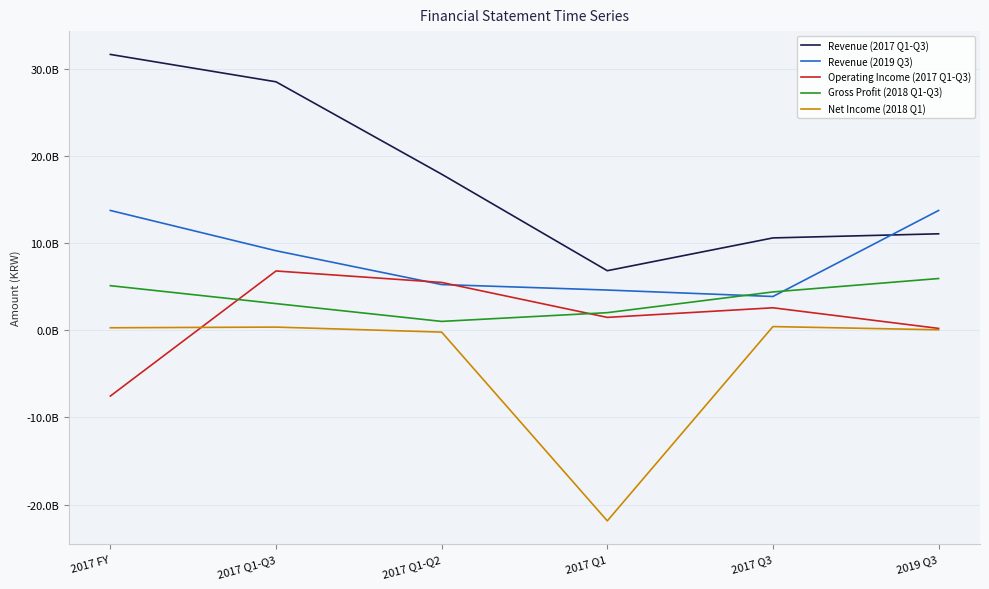

Which series has the largest total across all categories?

Revenue (2017 Q1-Q3)